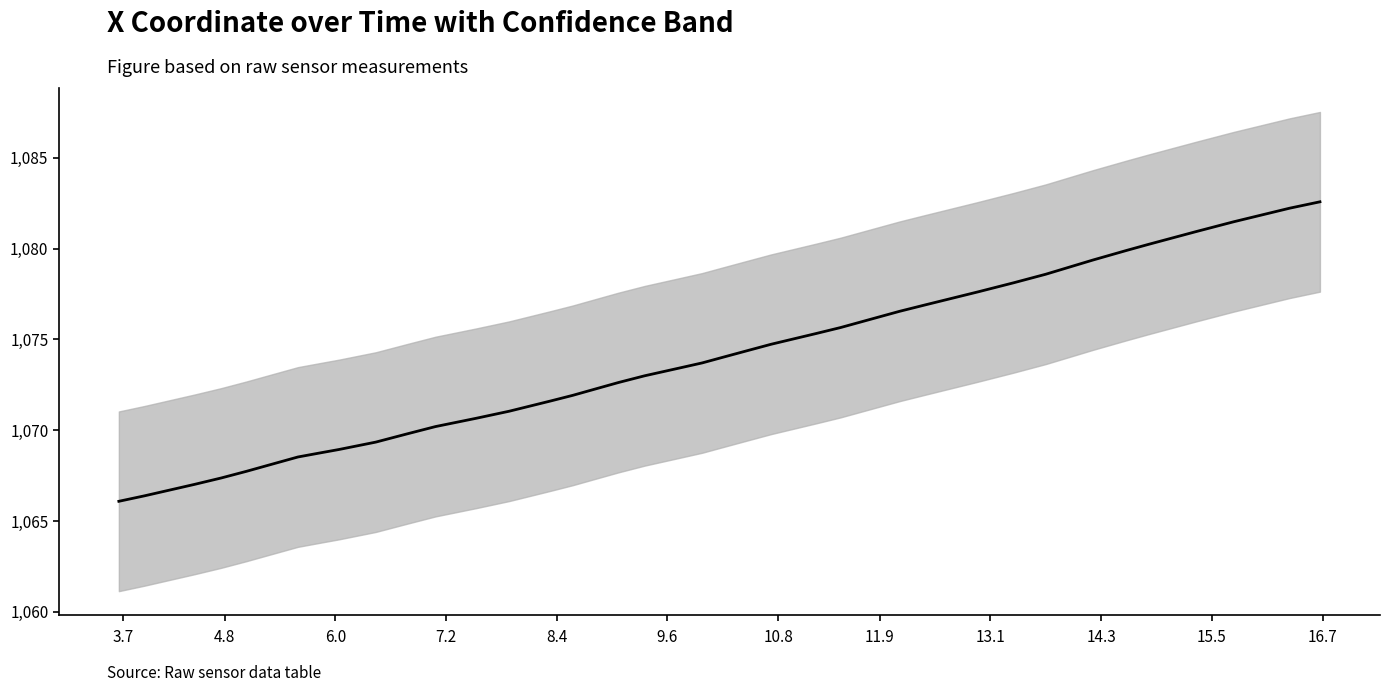

Is this an area chart (filled region under the line)?

No